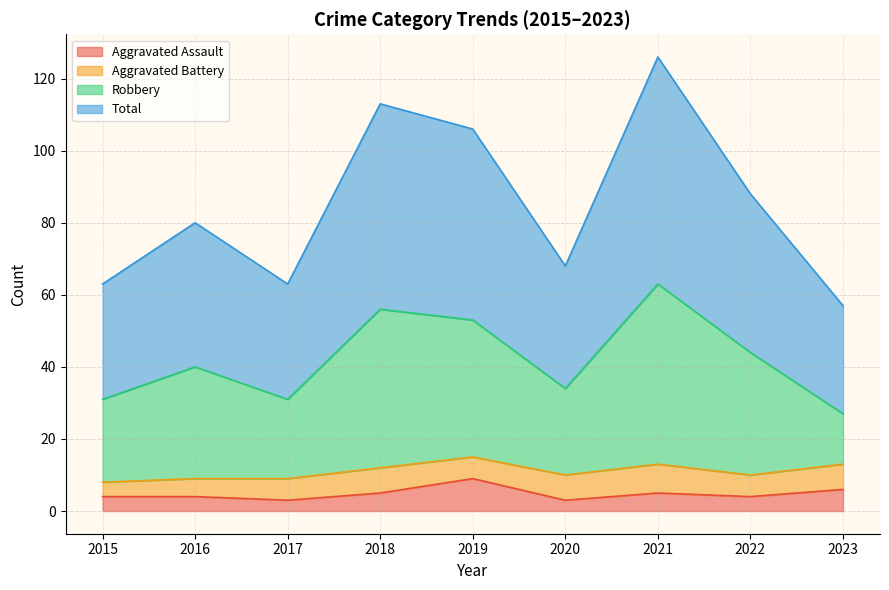

True or false: Robbery and Total cross at least once.

False